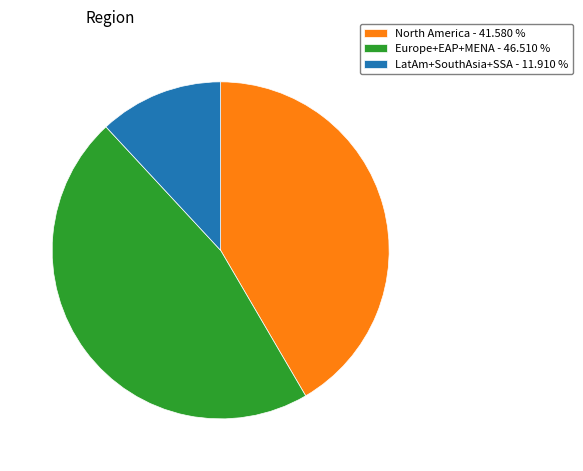

Between Europe+EAP+MENA - 46.510 % and LatAm+SouthAsia+SSA - 11.910 %, which is larger?

Europe+EAP+MENA - 46.510 %